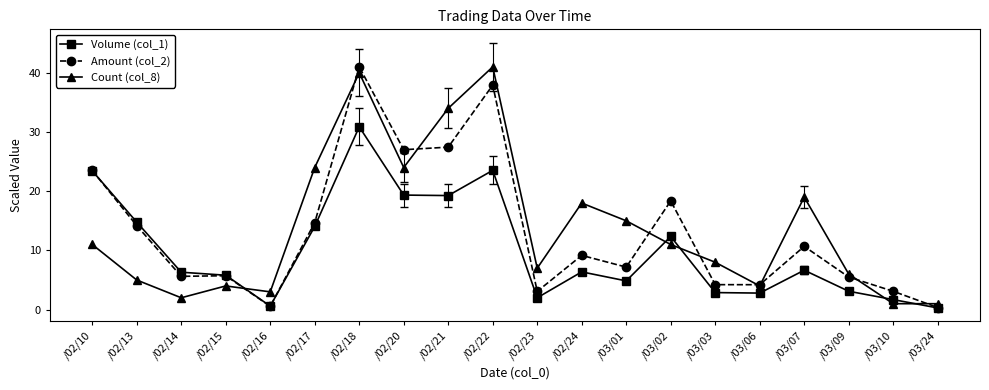

How many data points in Amount (col_2) are above 9?

10